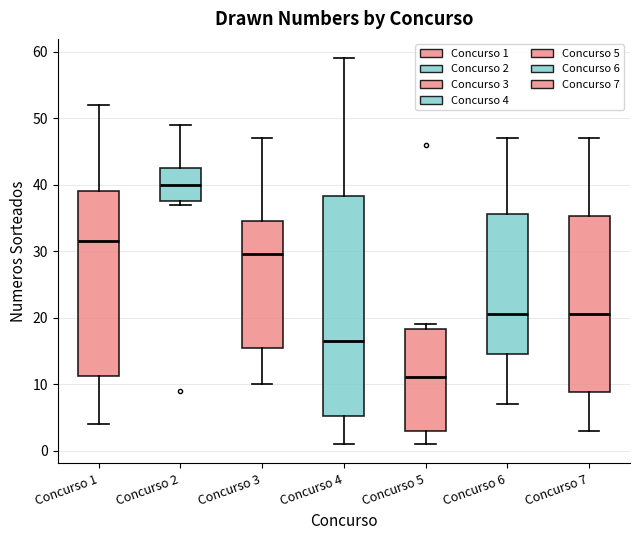

Where does the upper whisker of the box for Concurso 2 end on the y-axis? The values are not printed on the chart, so give them approximately, as read against the axis.

49